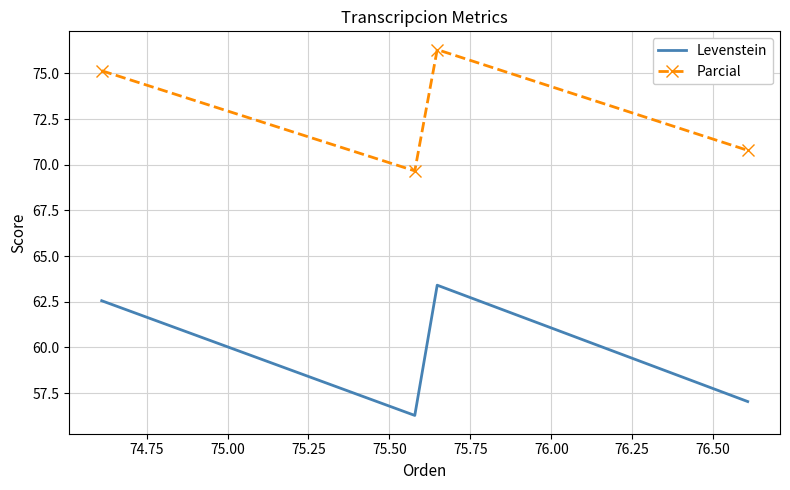

What is the sum of all Parcial values?

291.9